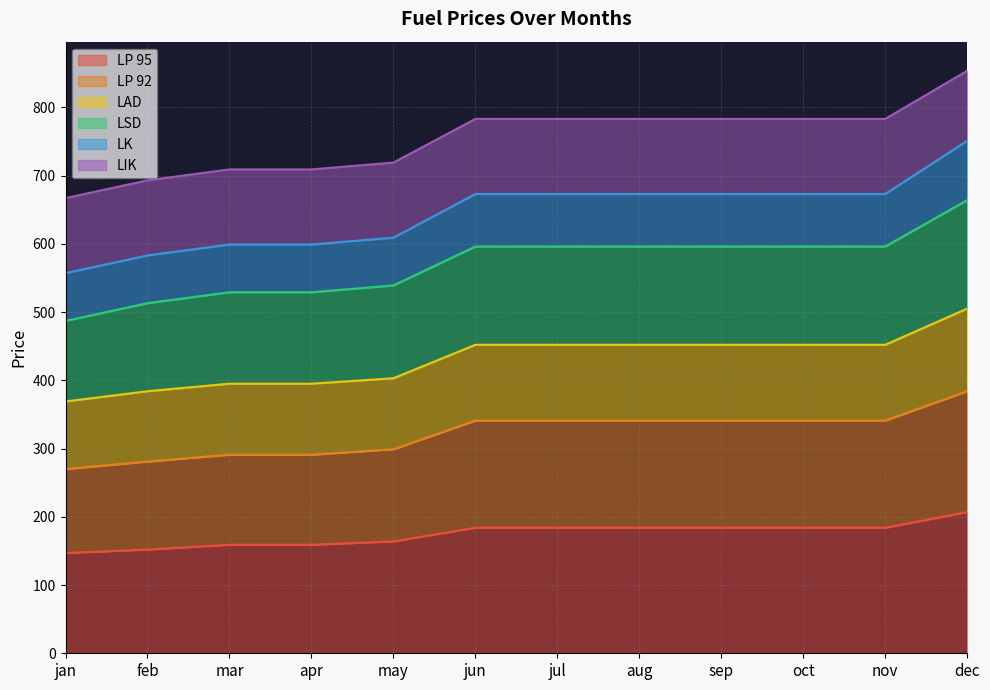

True or false: LP 95 and LAD cross at least once.

False